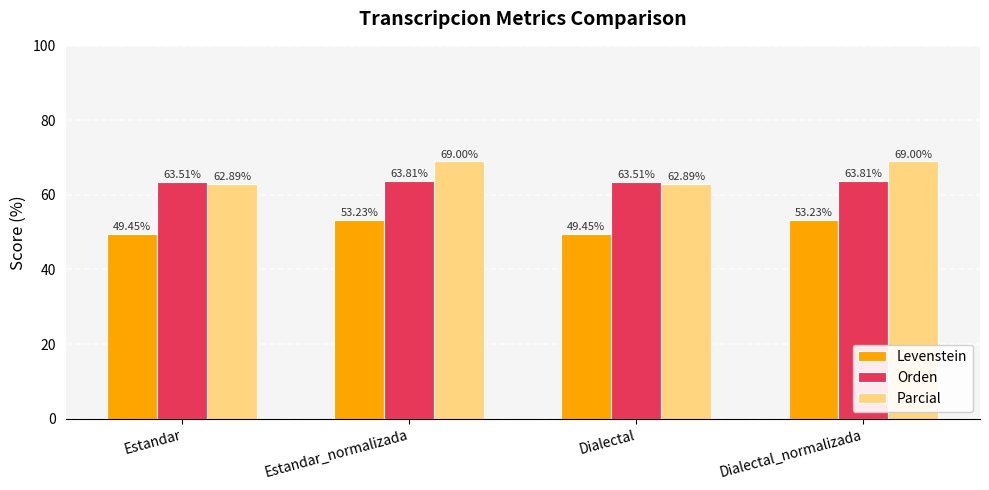

Does the chart contain stacked bars?

No